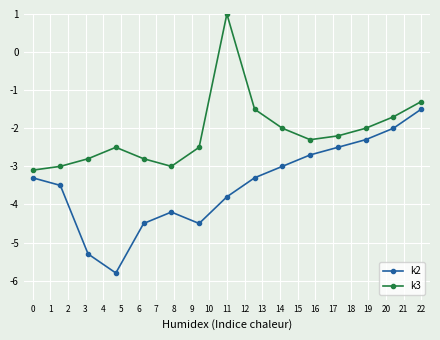

How many interior local peaks does the k3 series have?

2